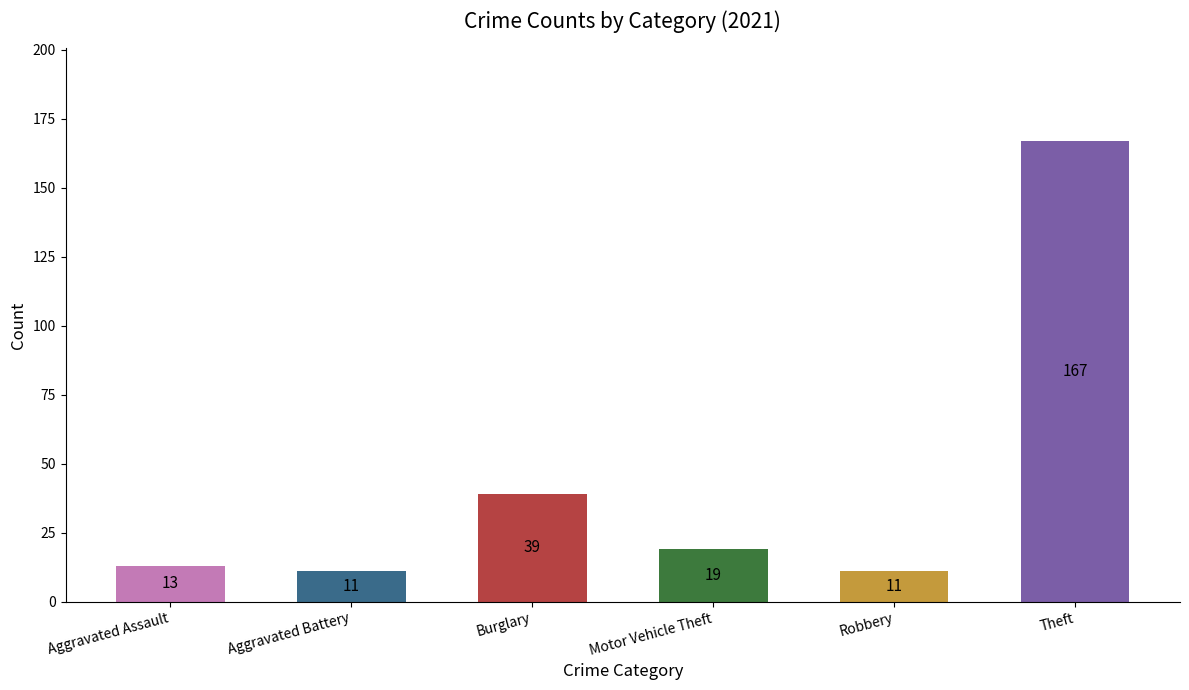

Between Motor Vehicle Theft and Theft, which is larger?

Theft